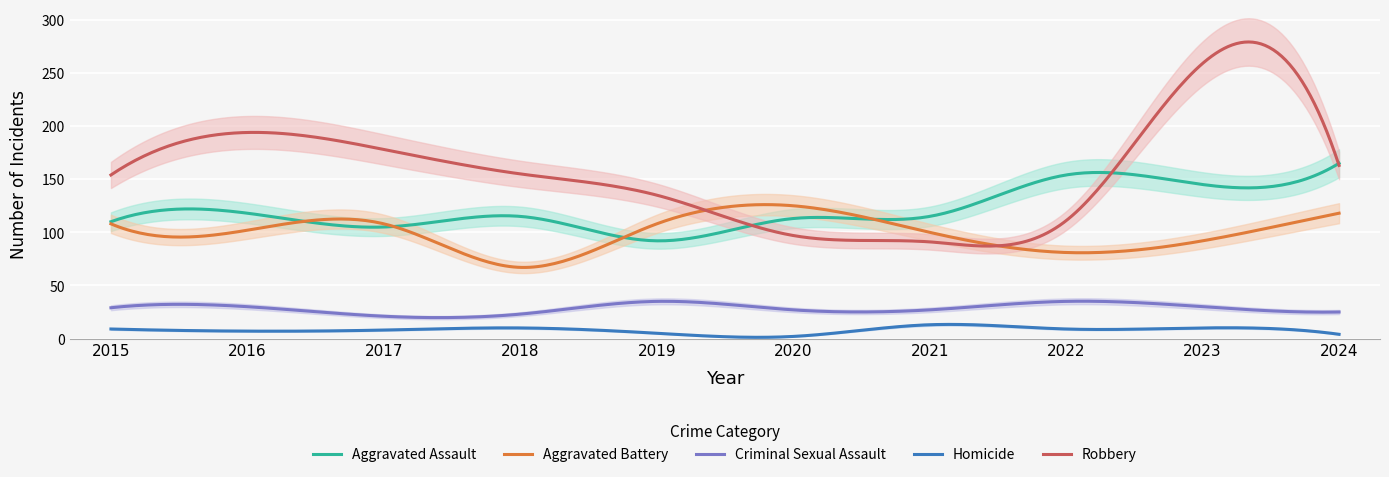

What is the difference between the second highest and second lowest values in the Homicide series?

12.1